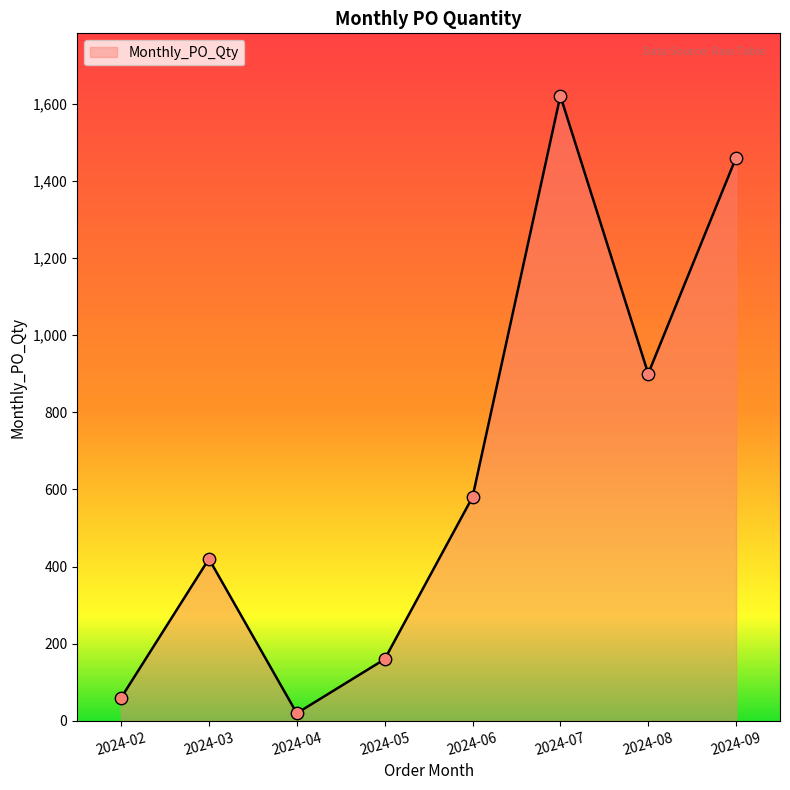

Which has a higher value, 2024-07 or 2024-02?

2024-07